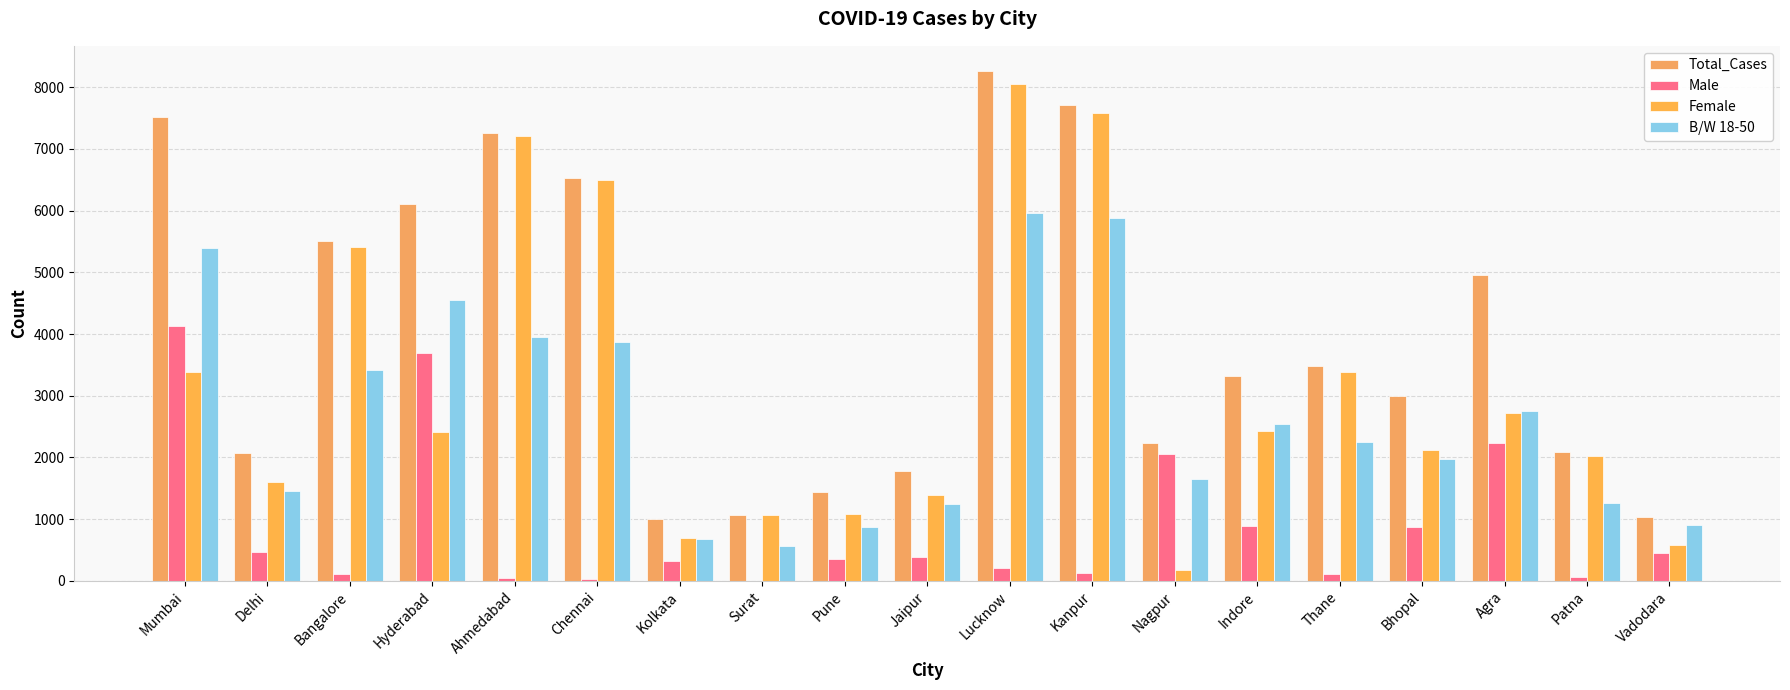

How many distinct data groups are displayed?

4